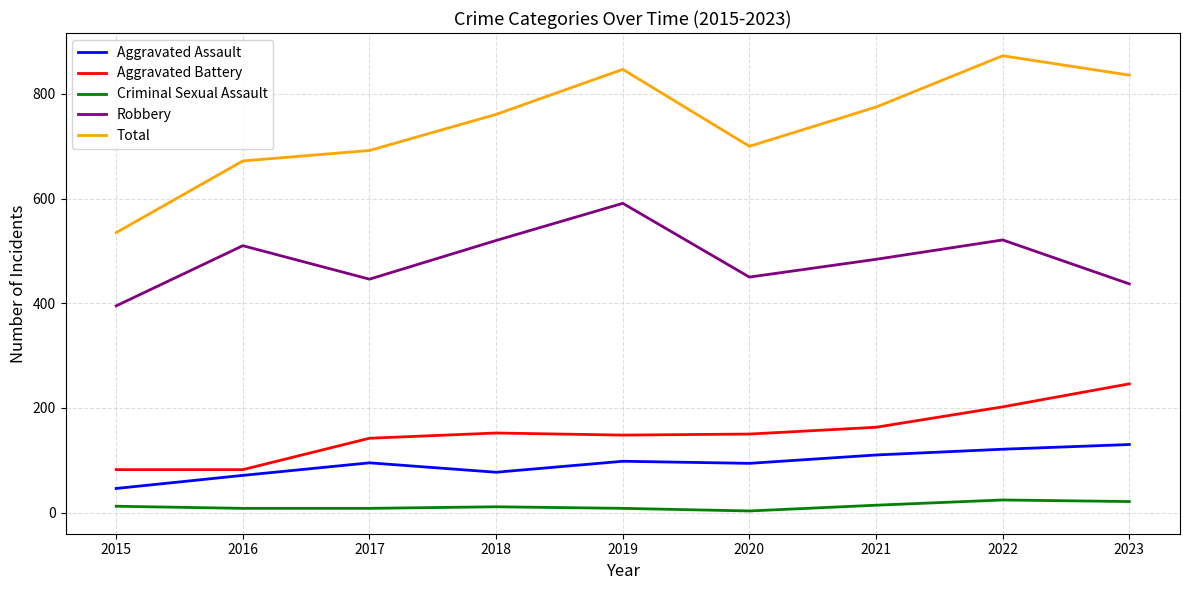

True or false: Aggravated Assault and Criminal Sexual Assault cross at least once.

False